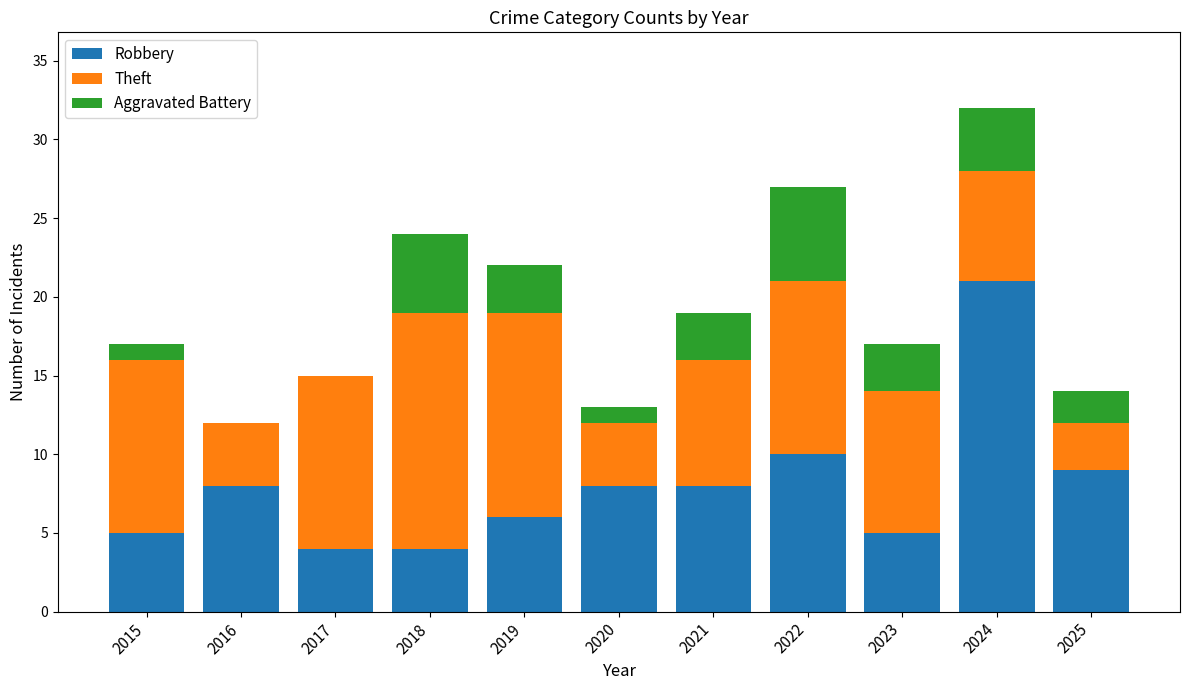

Read the Robbery value at 2025, to the nearest 10.

10